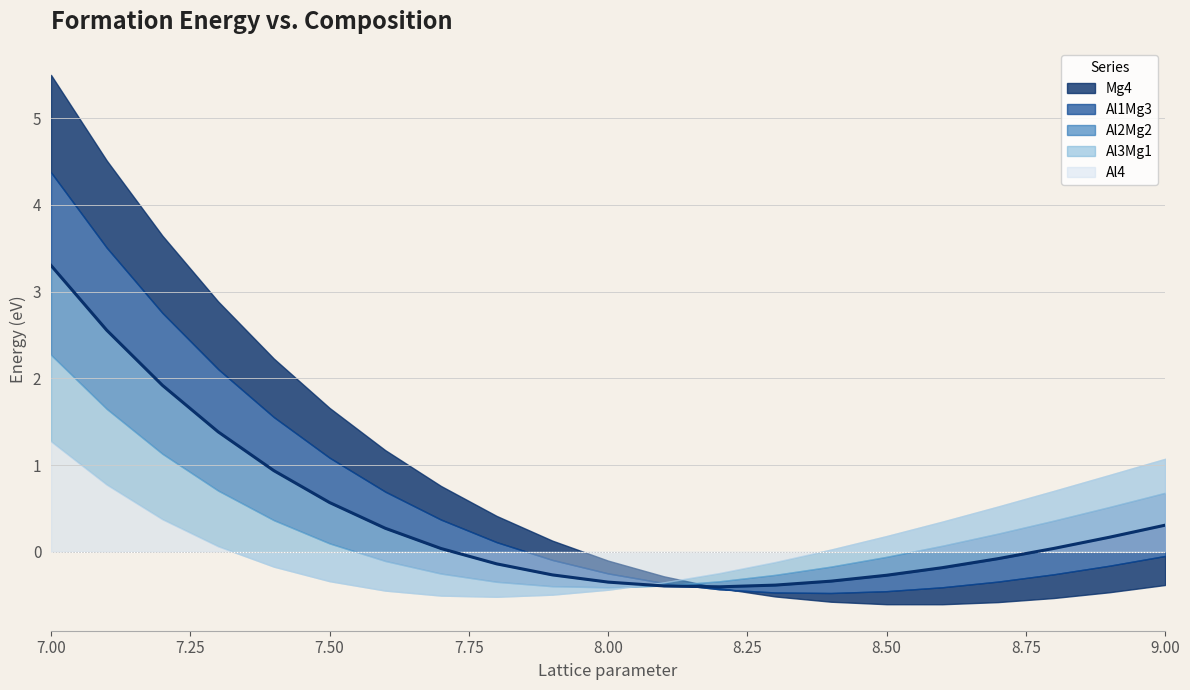

The value of Al3Mg1 at 20 is 1.2. True or false?

False